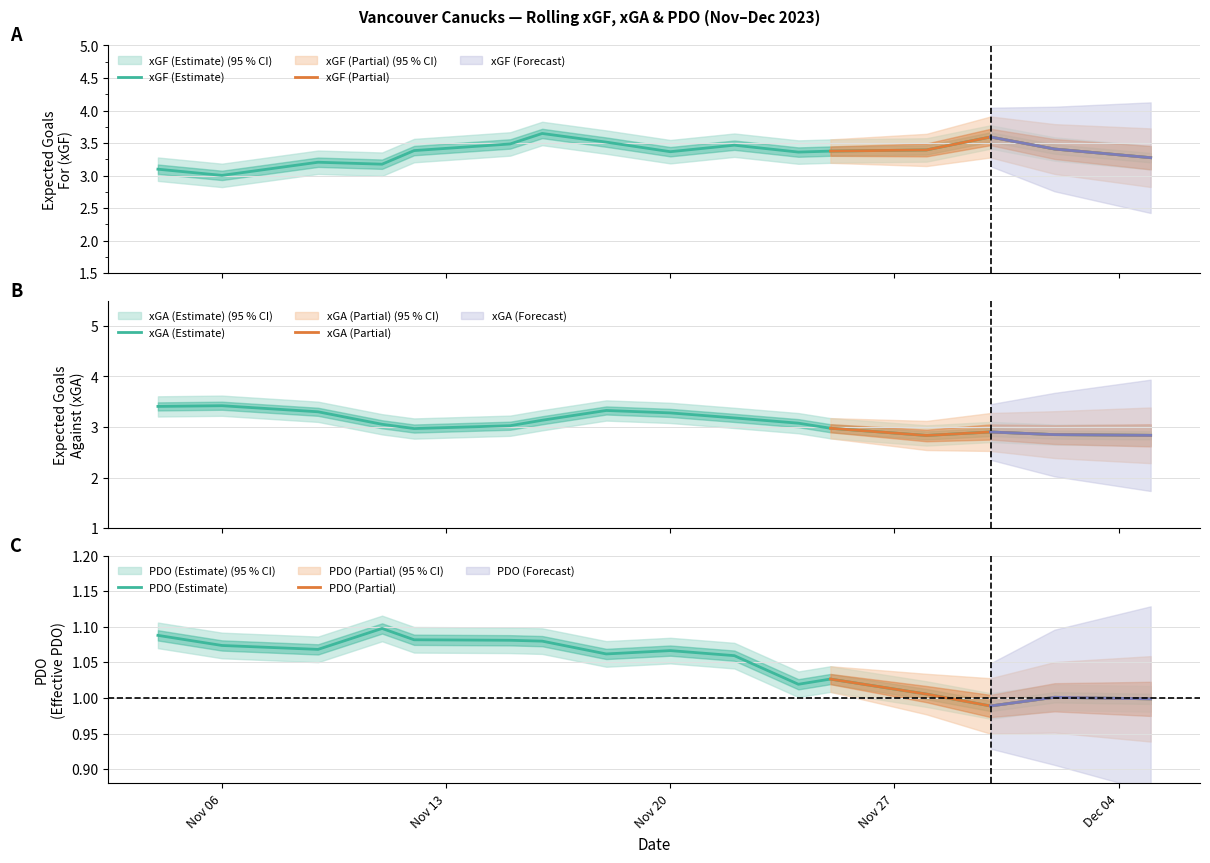

What position from the right is 2023-11-15?

11